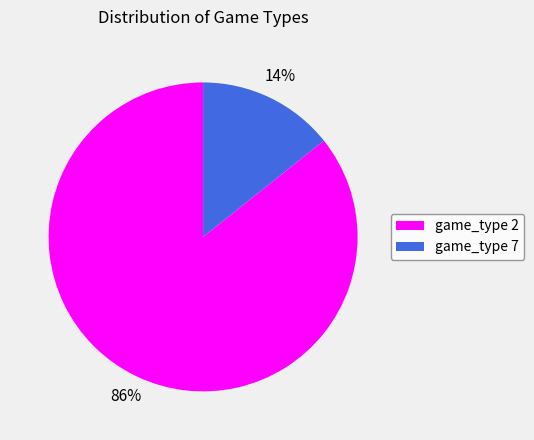

Combined, do game_type 7 and game_type 2 account for over 50%?

Yes